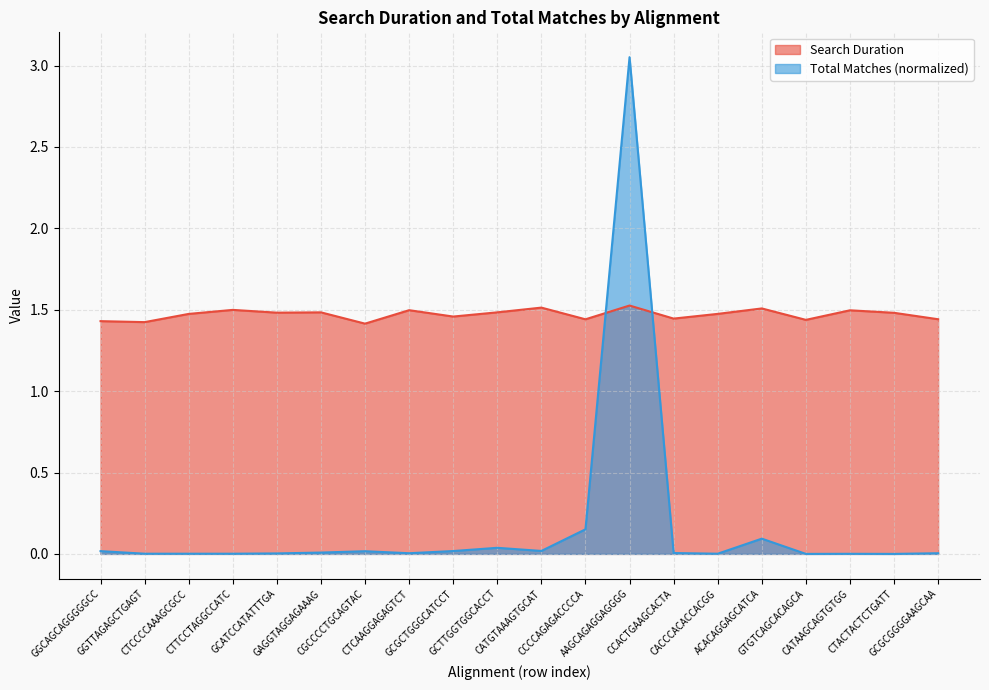

At how many categories does at least one series exceed 1?

20